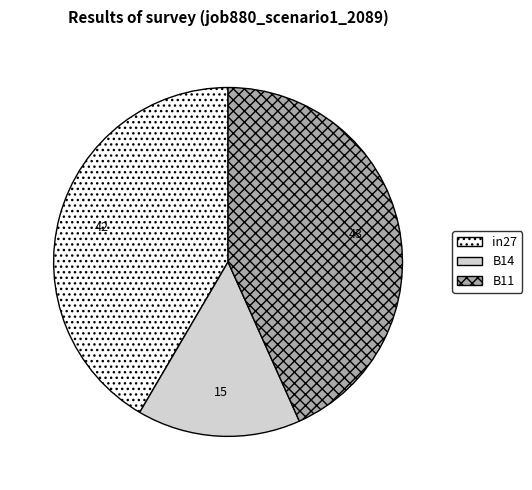

Rank the categories by value from lowest to highest.

B14, in27, B11